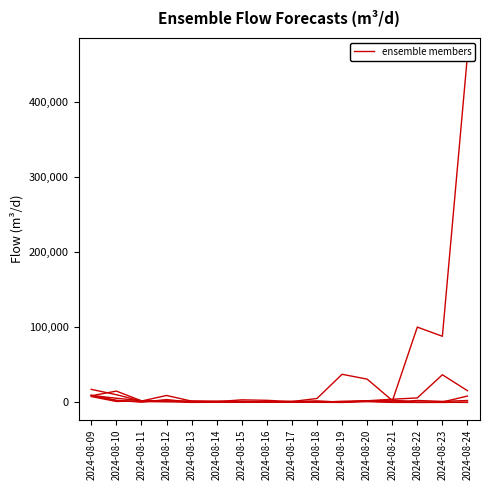

Which category has the highest value in the ensemble_11_m^3/d series?

2024-08-09